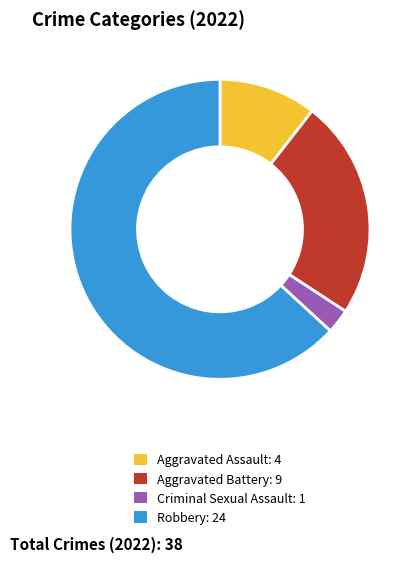

How many segments does this pie chart have?

4